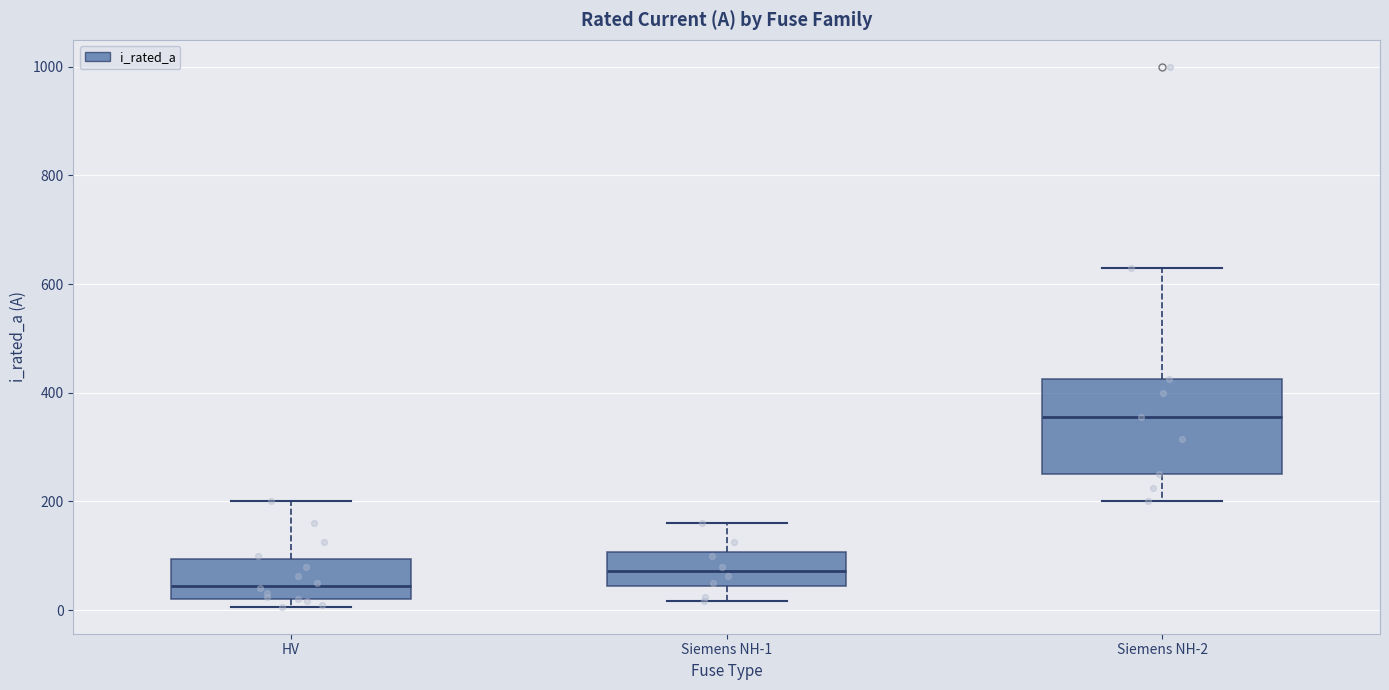

Reading left to right, read every box against the y-axis: the position of its median line, the range the box covers, and the ends of its whiskers. The values are not printed on the chart, so give them approximately, as read against the axis.

HV: median 40, box 20 to 100, whiskers 0 to 200
Siemens NH-1: median 80, box 40 to 100, whiskers 20 to 160
Siemens NH-2: median 360, box 260 to 420, whiskers 200 to 640